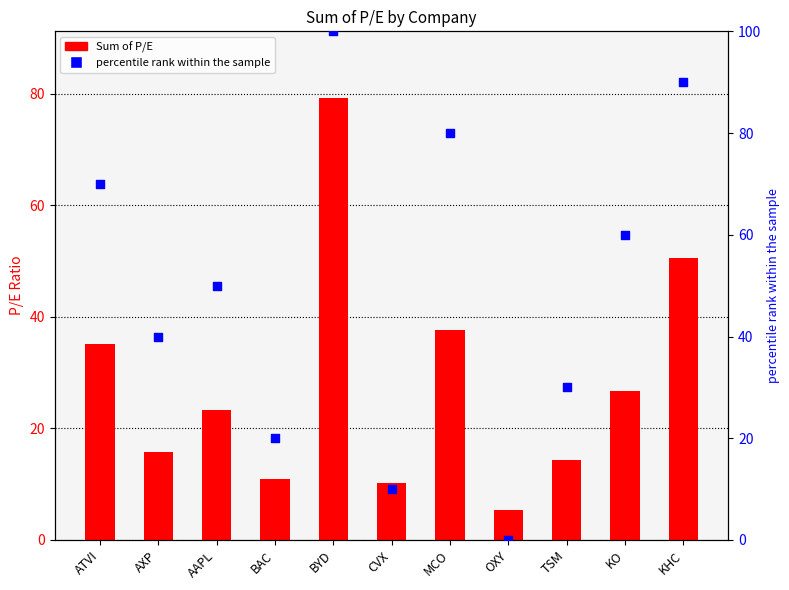

At how many categories does at least one series exceed 86?

2